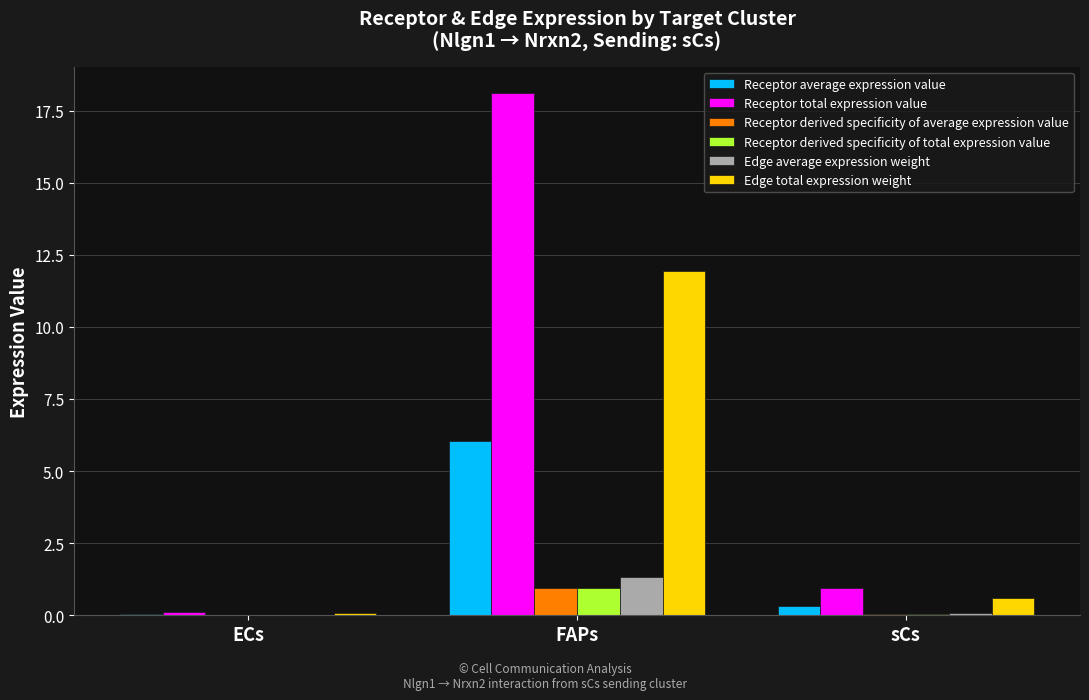

The value of Receptor total expression value at FAPs is 5.9. True or false?

False